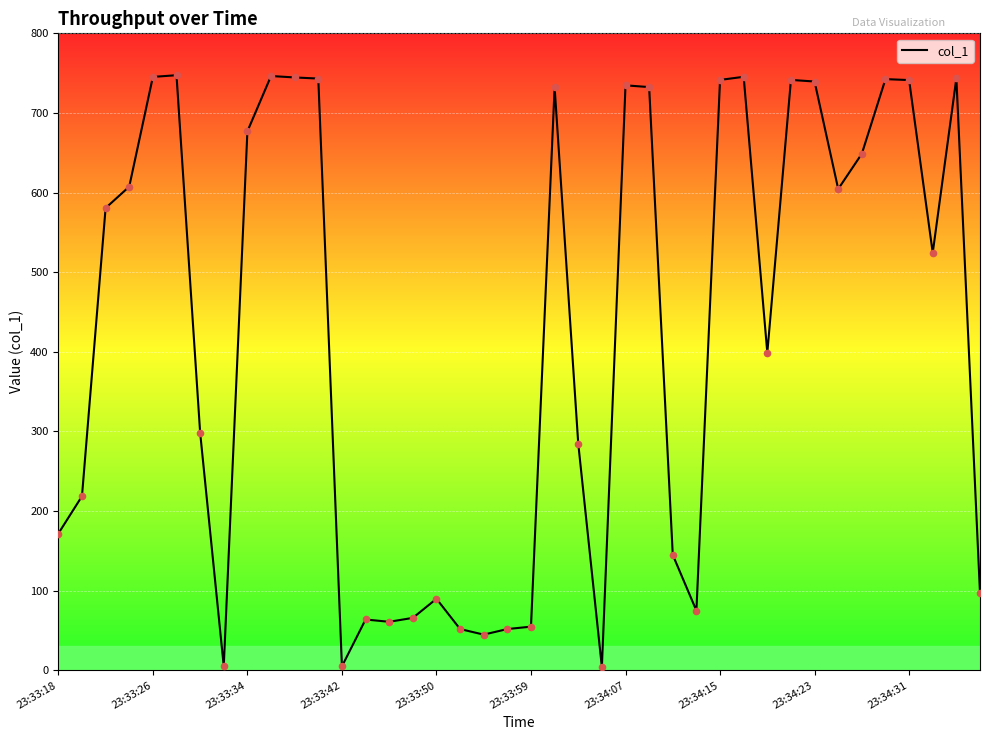

What is the greatest value displayed?

747.4